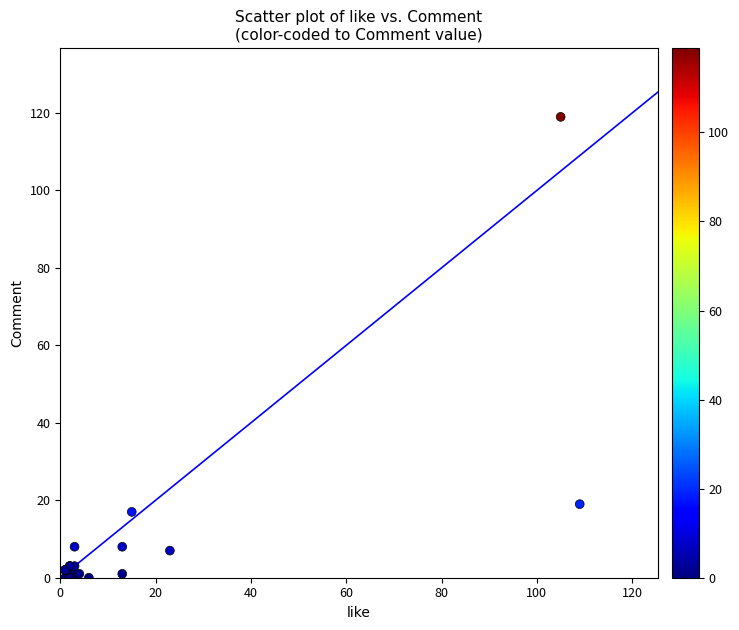

What Y value in the scatter plot is closest to 59?

19